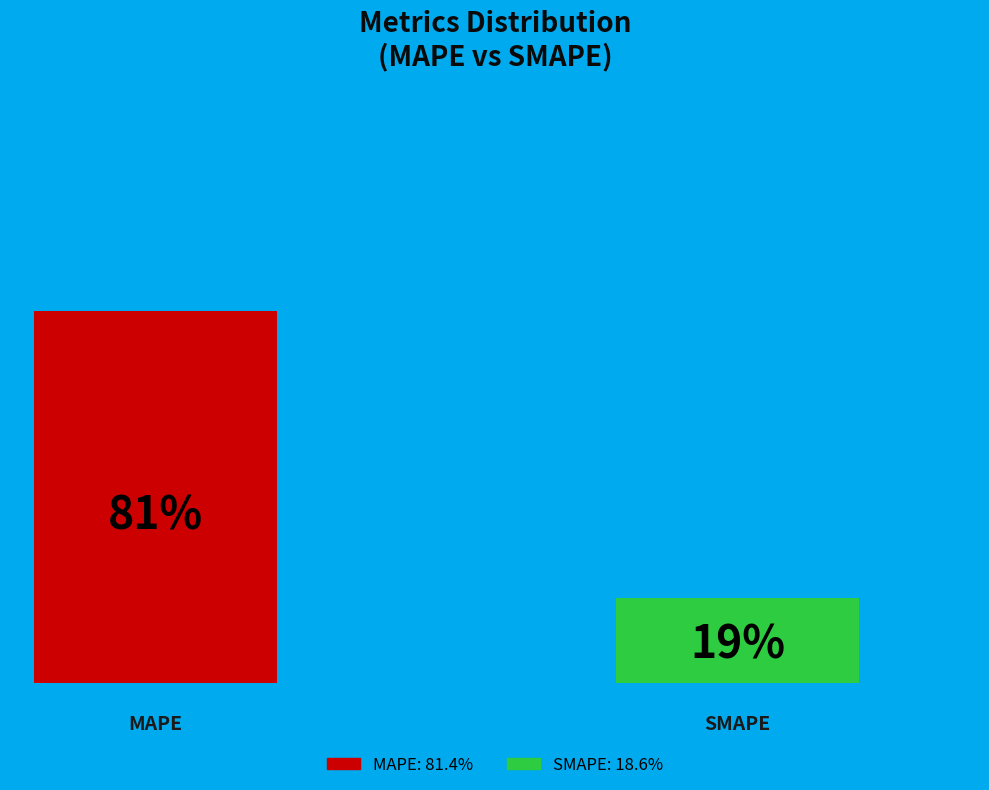

The SMAPE slice represents 19% of the pie. True or false?

True